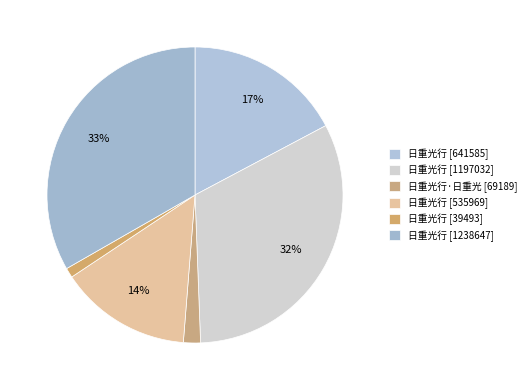

How many slices are in this pie chart?

6